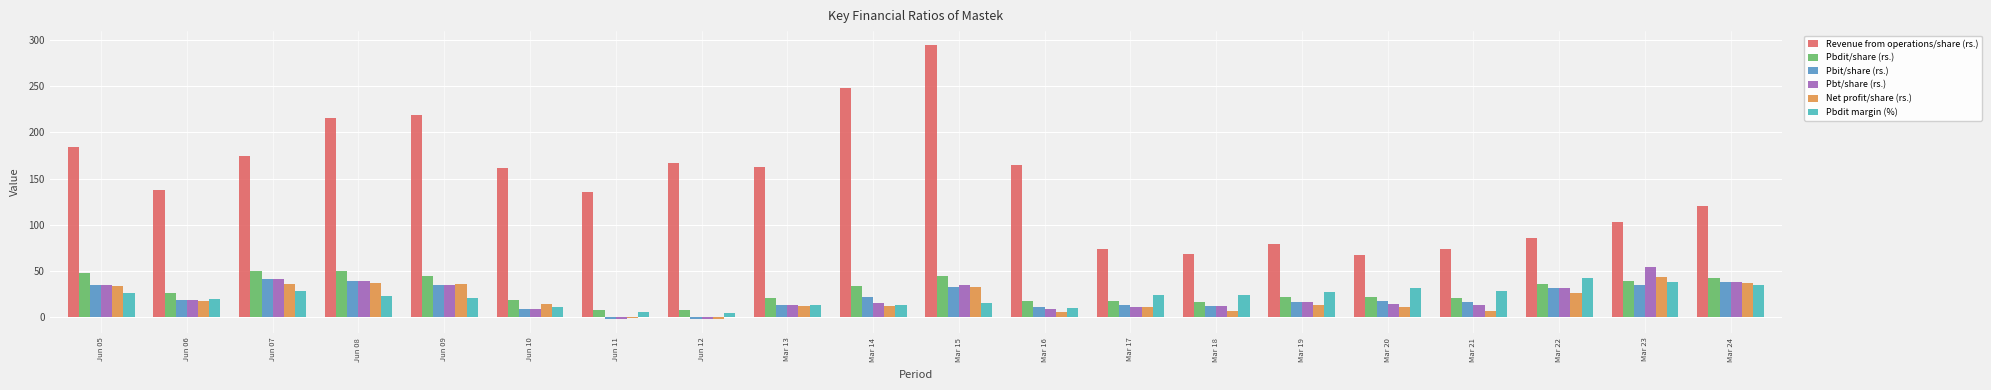

Which series has the widest spread of values?

Revenue from operations/share (rs.)